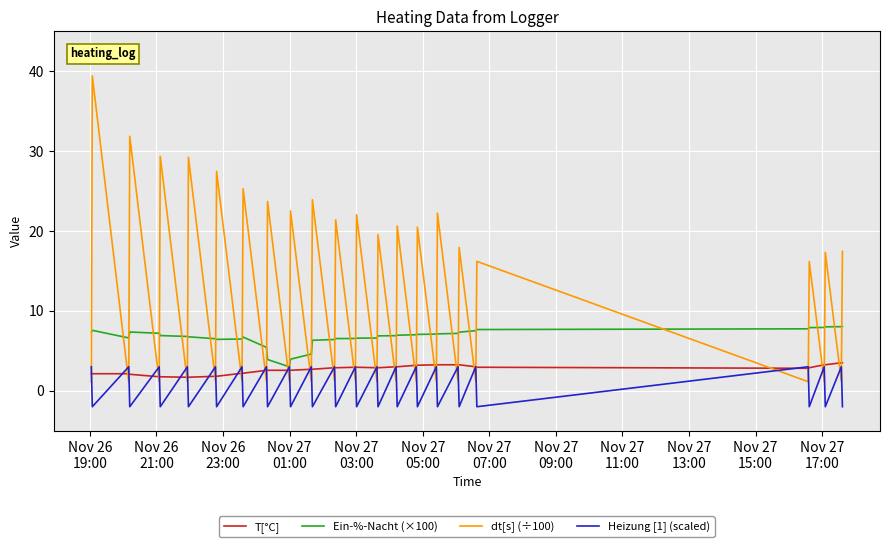

What is the maximum value for Heizung [1] (scaled)?

3.0